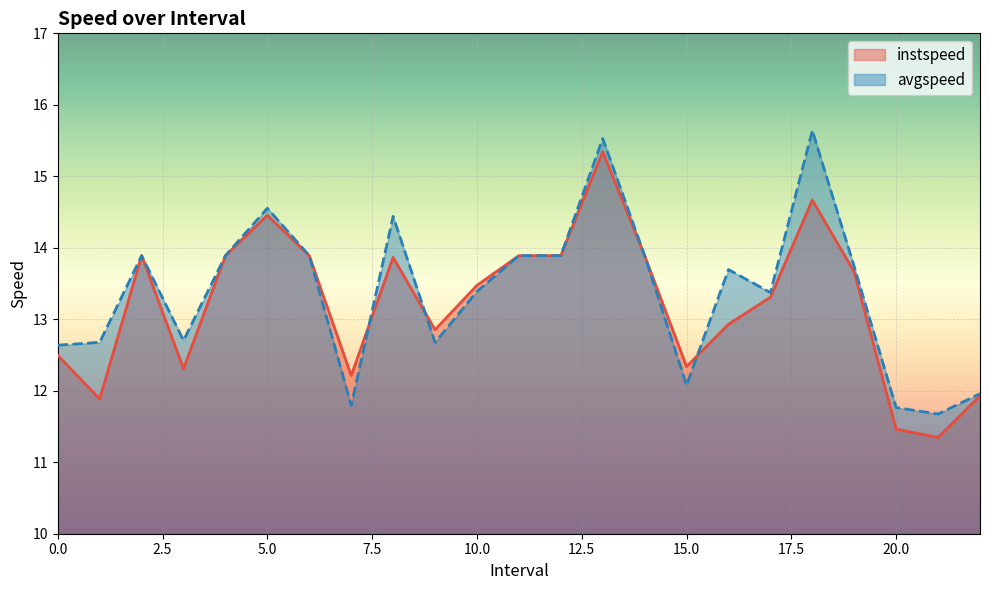

How many data points in avgspeed are less than 13?

9